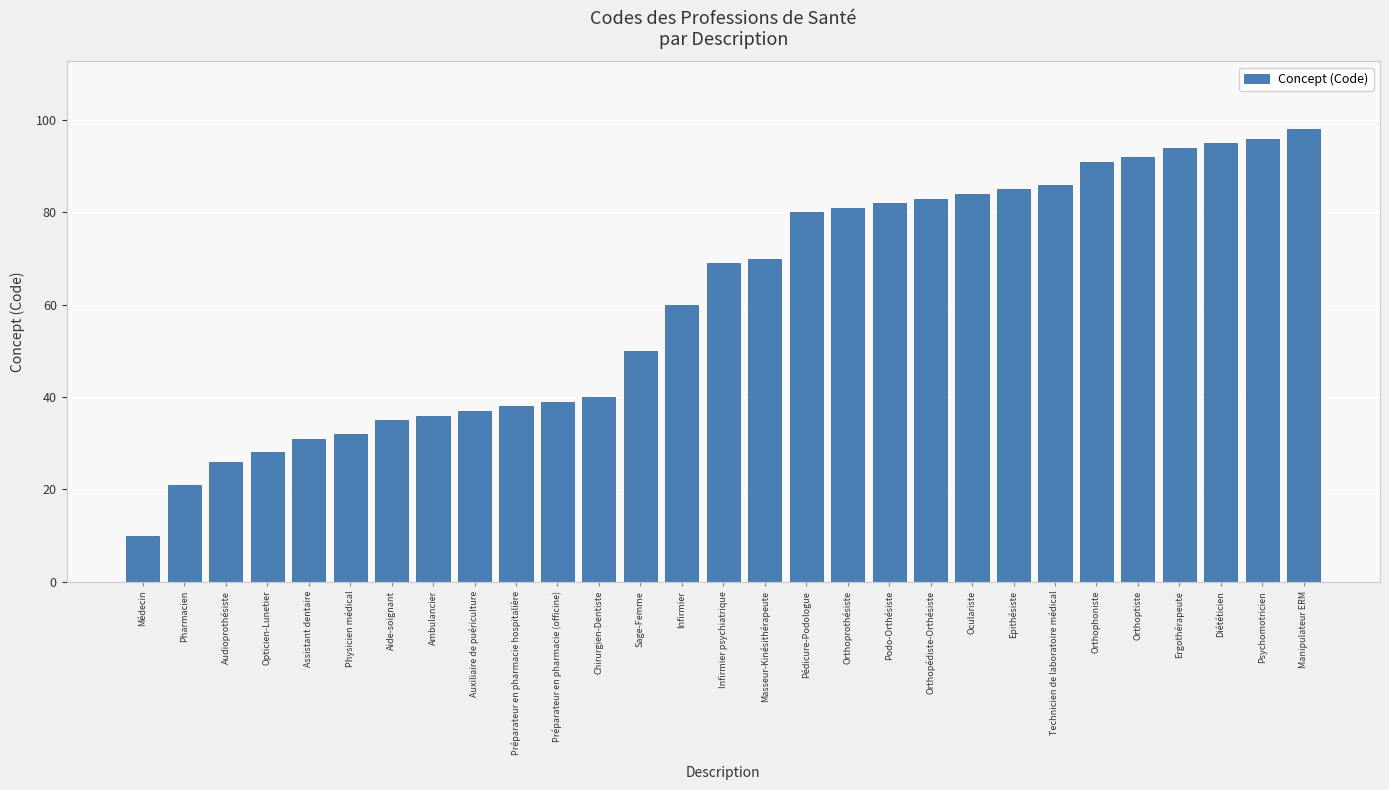

Rank the categories by value from lowest to highest.

Médecin, Pharmacien, Audioprothésiste, Opticien-Lunetier, Assistant dentaire, Physicien médical, Aide-soignant, Ambulancier, Auxiliaire de puériculture, Préparateur en pharmacie hospitalière, Préparateur en pharmacie (officine), Chirurgien-Dentiste, Sage-Femme, Infirmier, Infirmier psychiatrique, Masseur-Kinésithérapeute, Pédicure-Podologue, Orthoprothésiste, Podo-Orthésiste, Orthopédiste-Orthésiste, Oculariste, Epithésiste, Technicien de laboratoire médical, Orthophoniste, Orthoptiste, Ergothérapeute, Diététicien, Psychomotricien, Manipulateur ERM